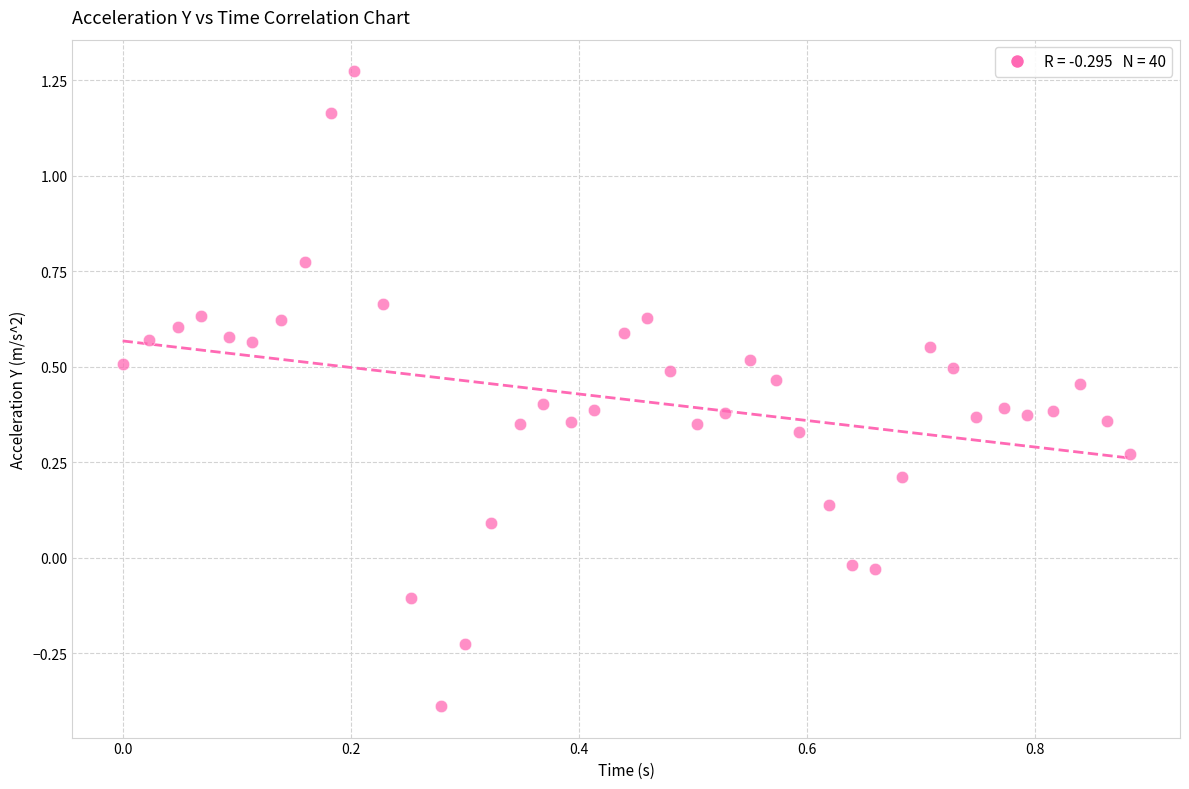

What is the range of Y values (max minus min)?

1.7